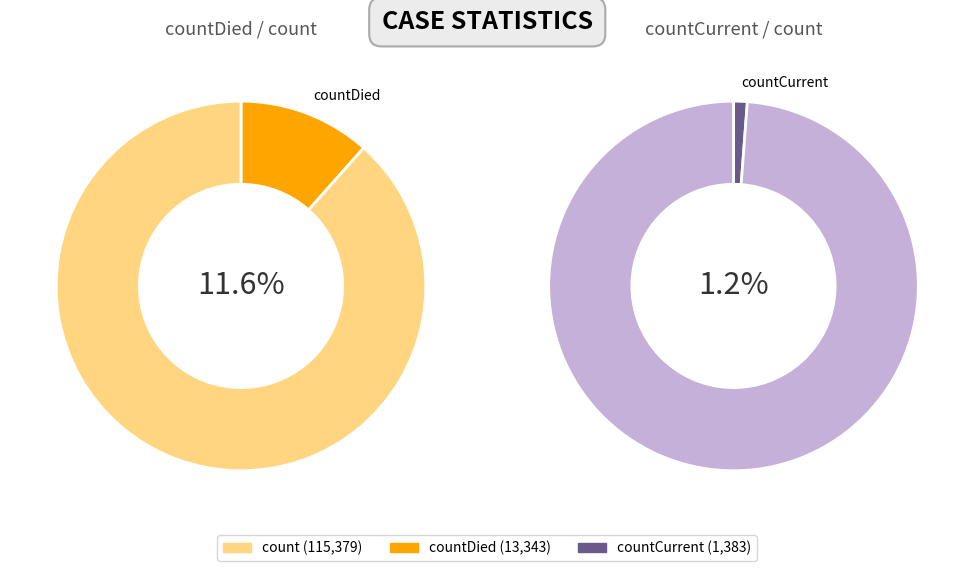

Rank the categories by value from lowest to highest.

countCurrent, countDied, count